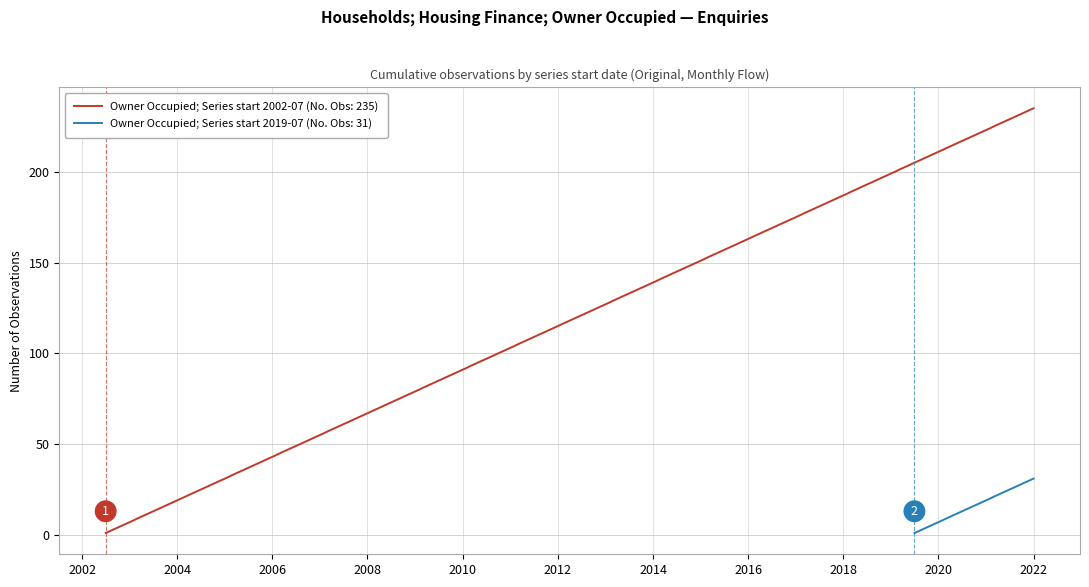

How many lines are shown in the chart?

2